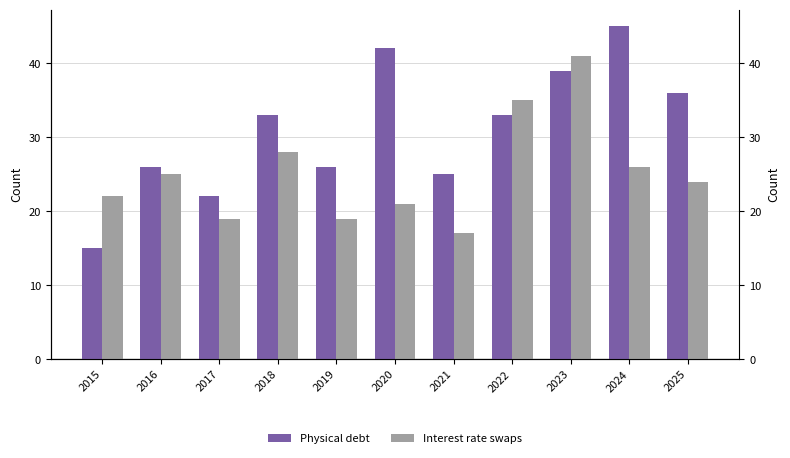

What is the total value across all series at 2019?

45